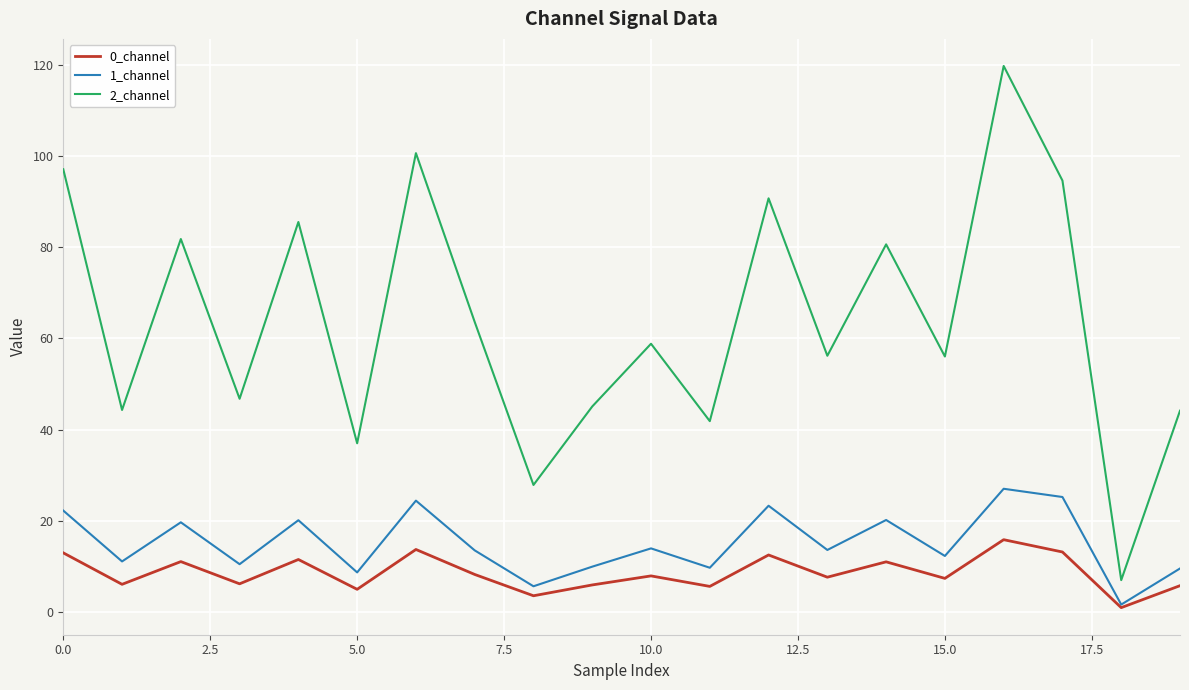

List the series in order of their peak value, lowest first.

0_channel, 1_channel, 2_channel